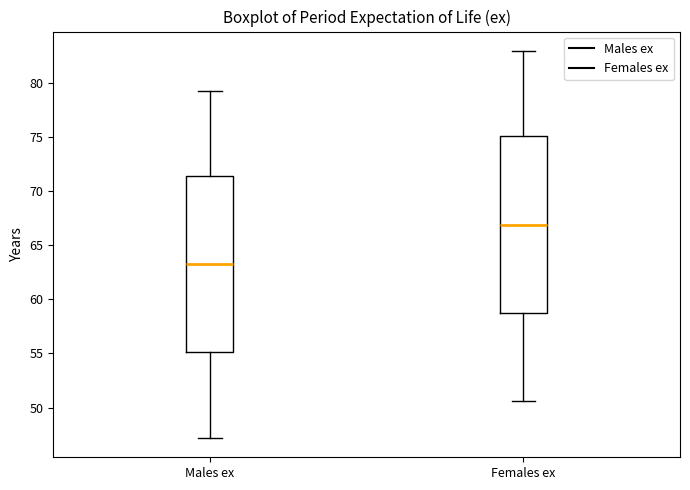

Which box's median line is the highest?

Females ex